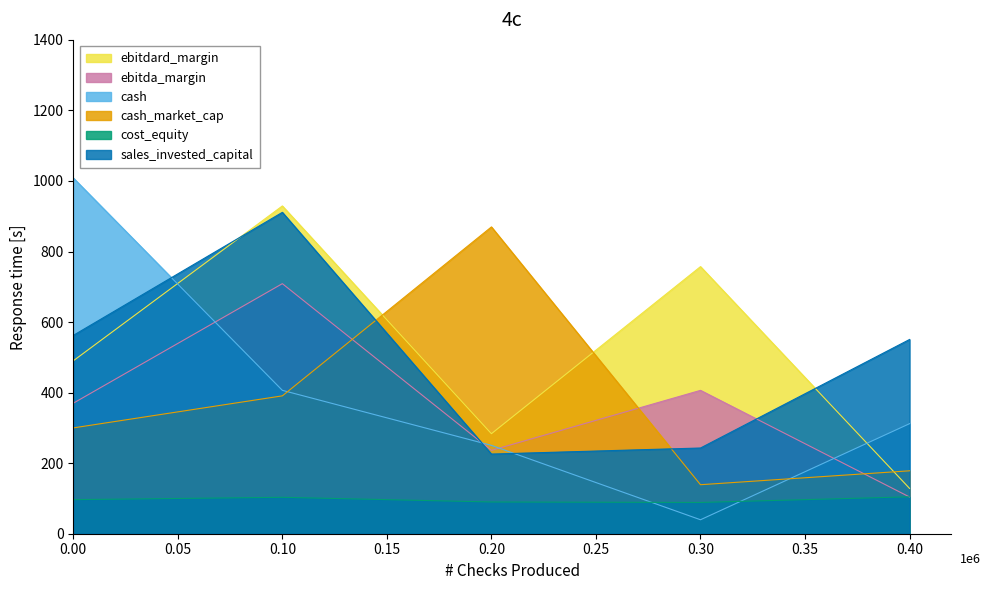

At which category is the sum across all series the highest?

0.10